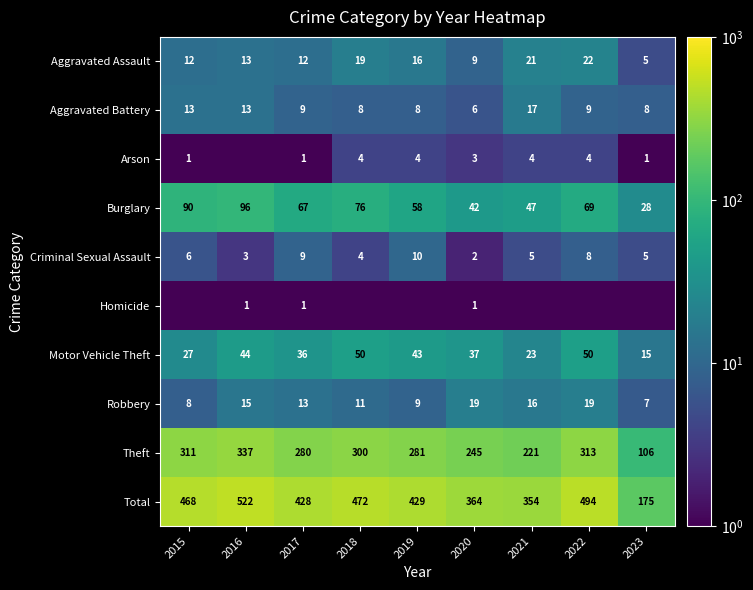

What is the difference between the maximum and second lowest values in the Aggravated Assault series?

13.0